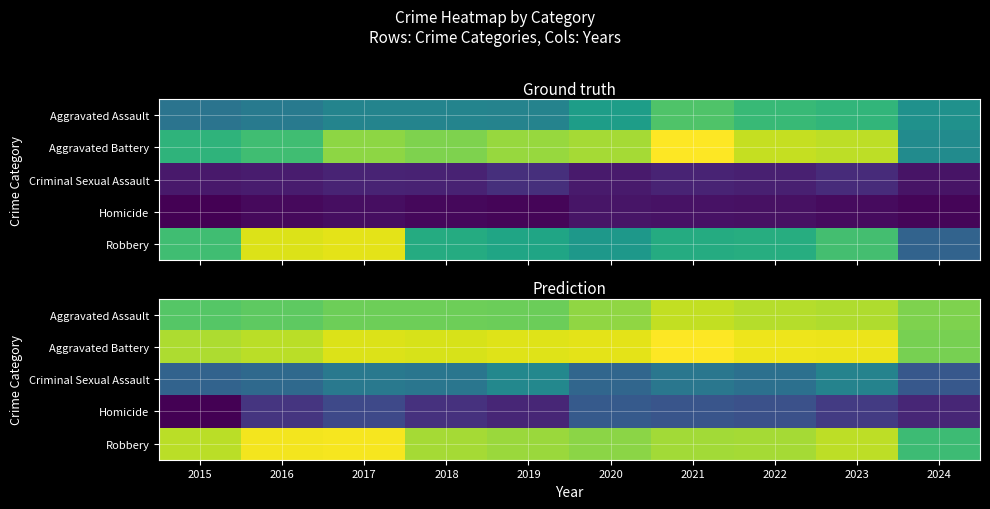

What is the total value across all series at 2023?

25.3